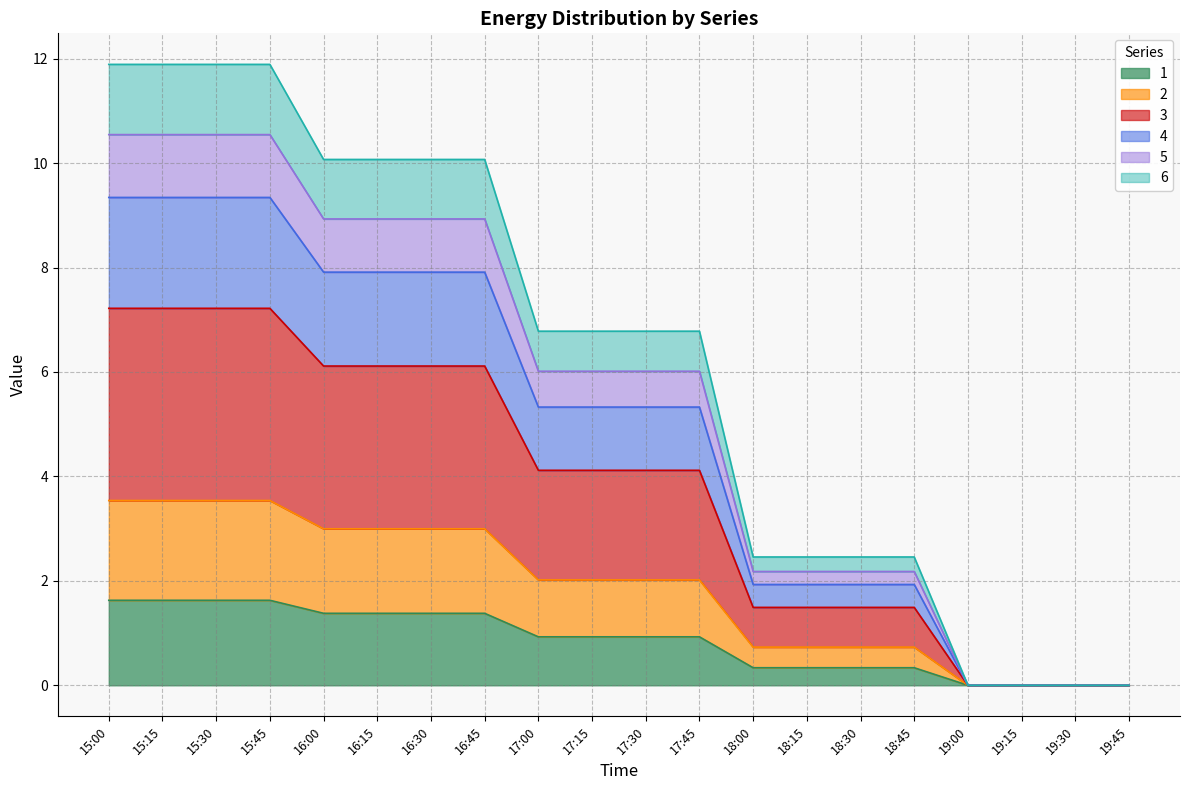

At which category is the sum across all series the highest?

15:00